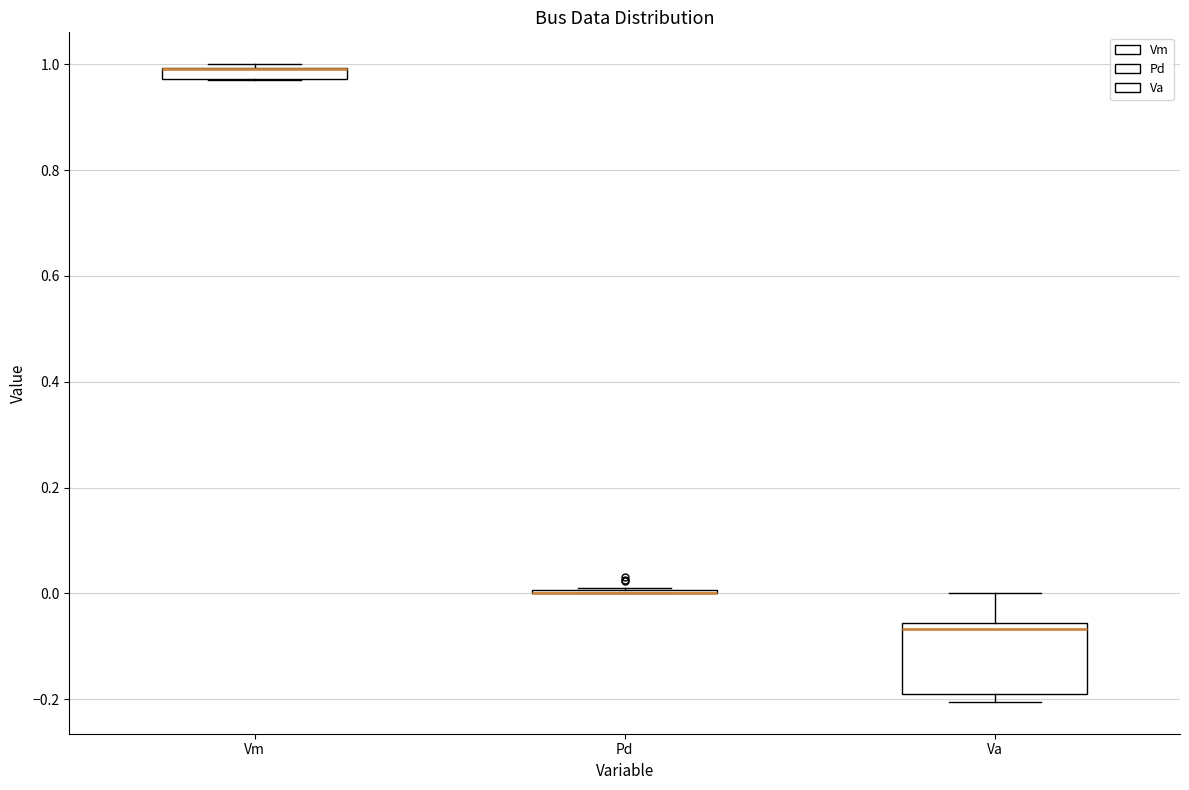

Comparing the boxes themselves (not the whiskers), which one is the tallest?

Va